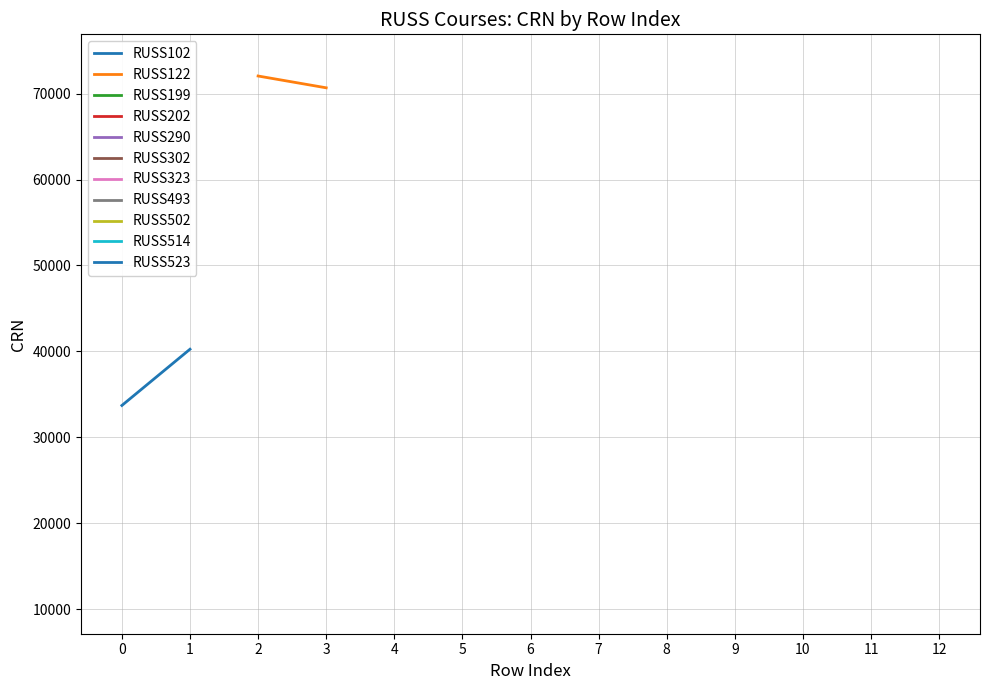

At how many categories does at least one series exceed 67019?

2